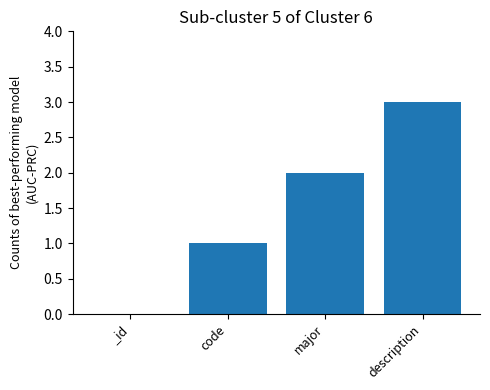

What is the sum of the values at description and code?

4